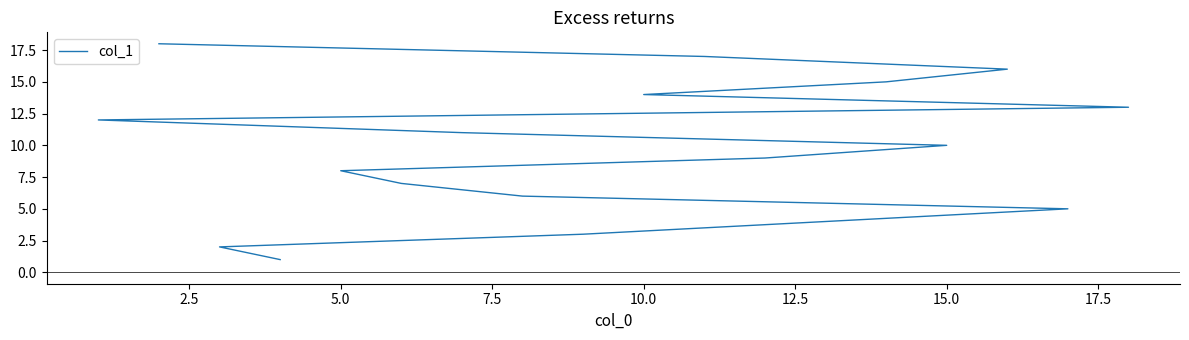

The value at 15 is 25. True or false?

False